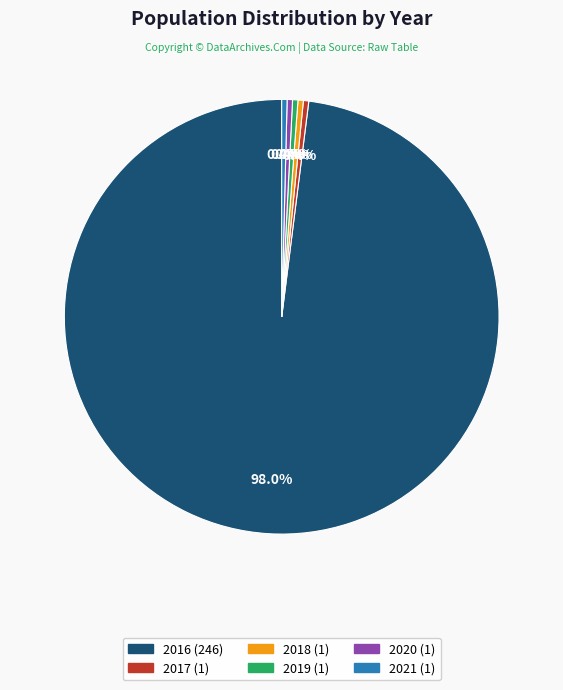

Approximately how many times larger is the value at 2020 compared to 2018?

1.0